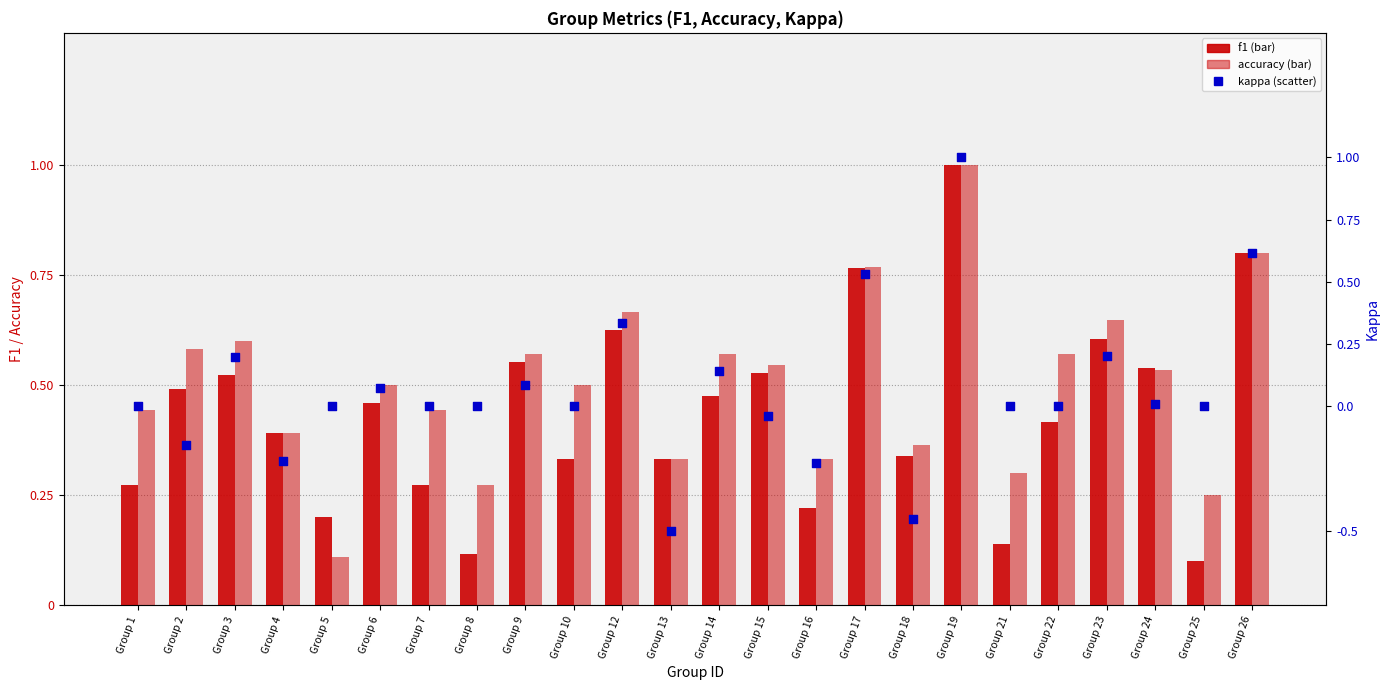

What is the total value across all series at Group 3?

1.3